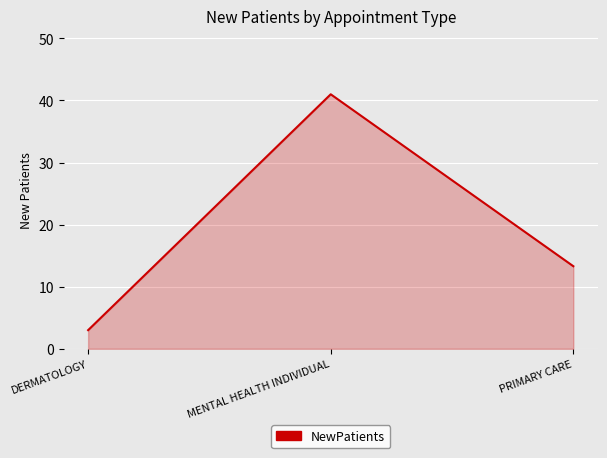

What position from the left is PRIMARY CARE?

3